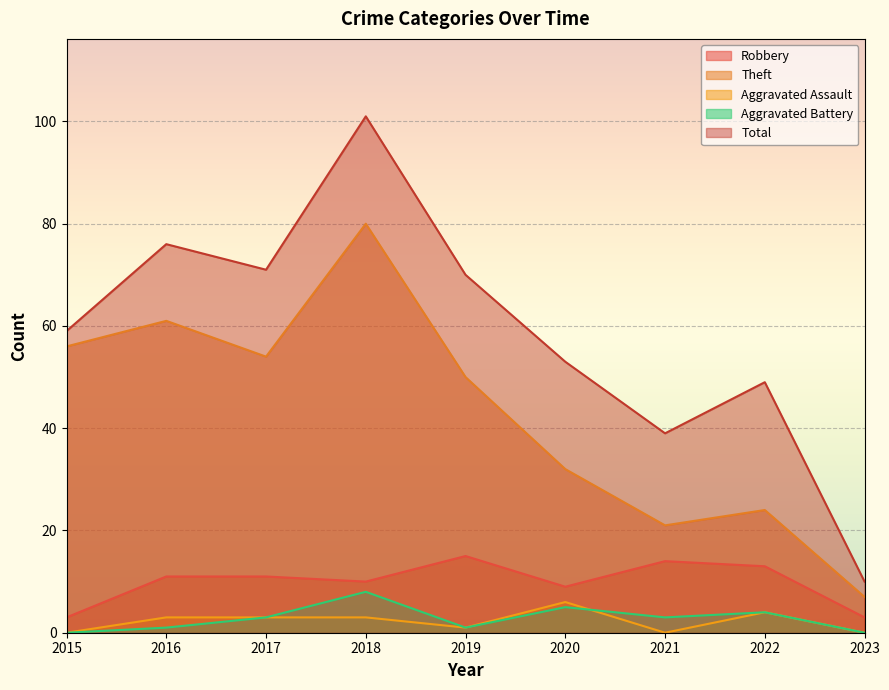

What is the difference between the second highest and second lowest values in the Total series?

37